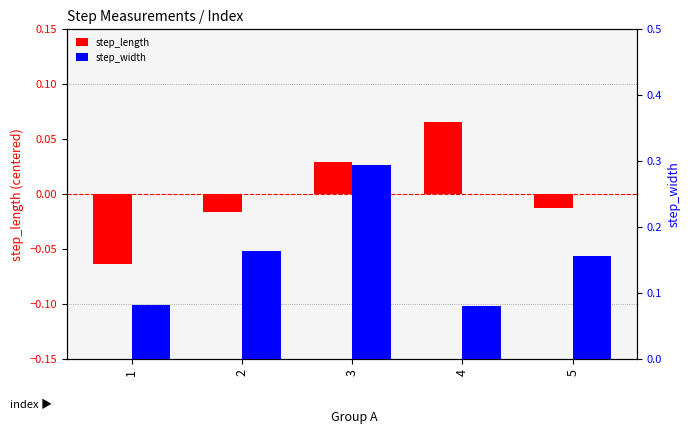

Which category has the highest value across all series?

3